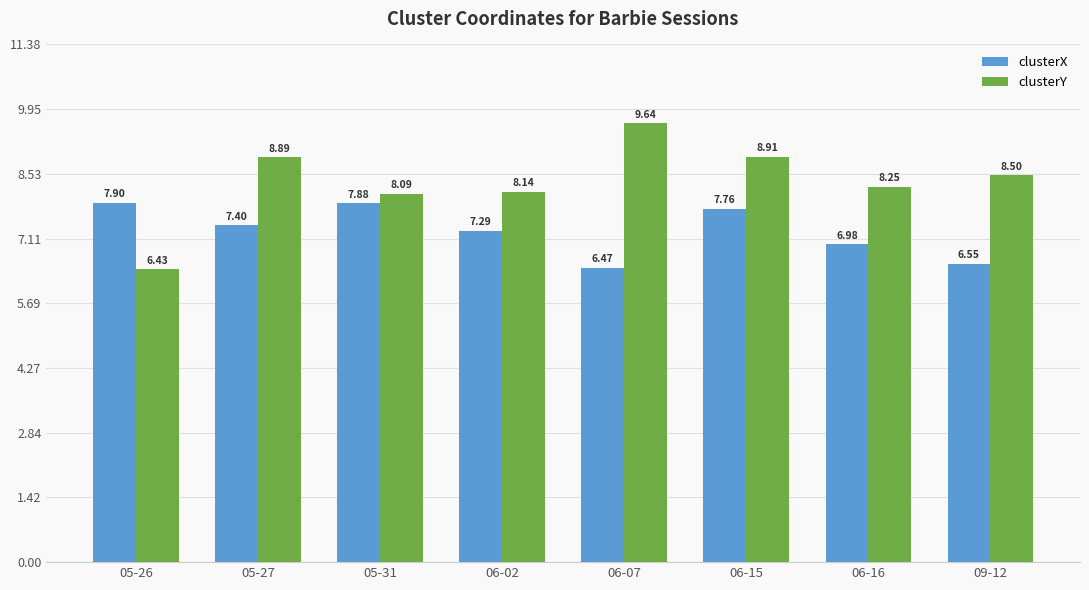

Does the chart contain any negative values?

No